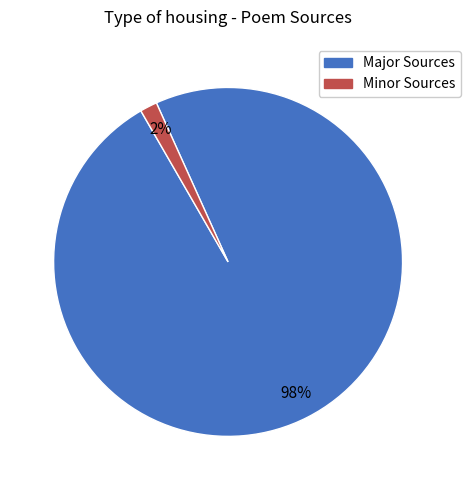

Does any single category account for the majority?

Yes